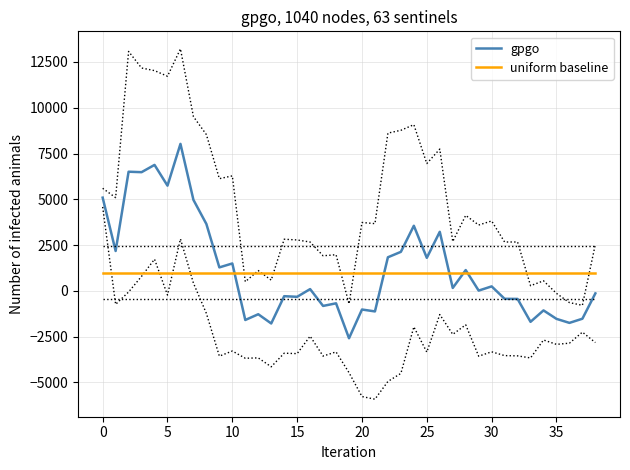

At how many categories does at least one series exceed 4911?

7